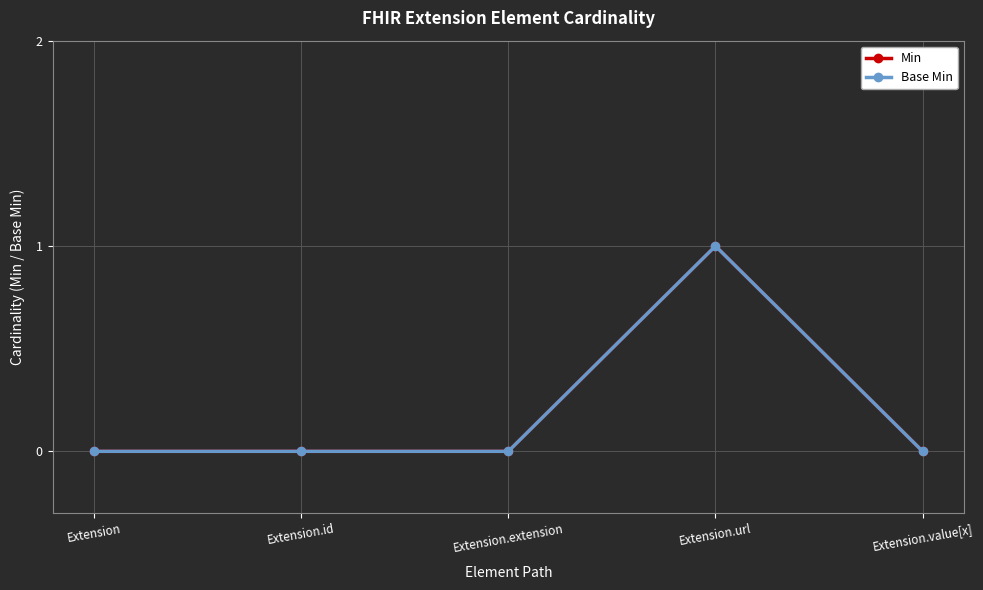

Between Extension.id and Extension.value[x], which series saw the biggest shift?

Min